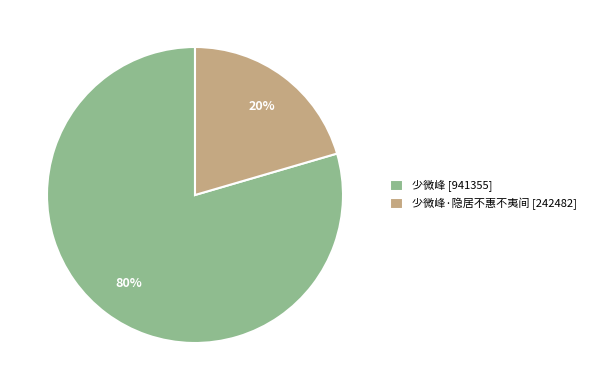

Combined, do 少微峰 [941355] and 少微峰·隐居不惠不夷间 [242482] account for over 50%?

Yes